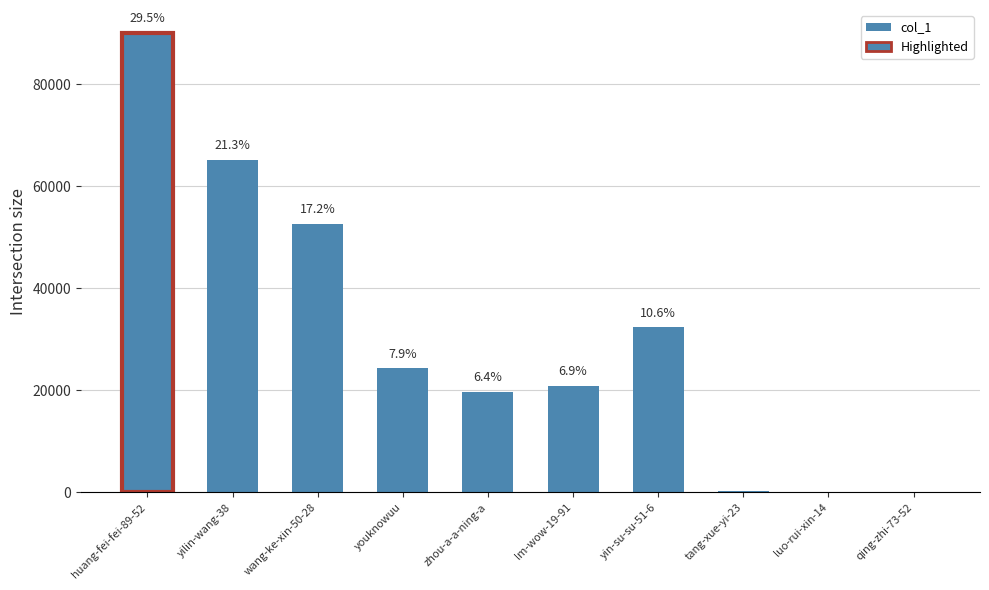

What is the value of the 2nd bar from the left?

65151